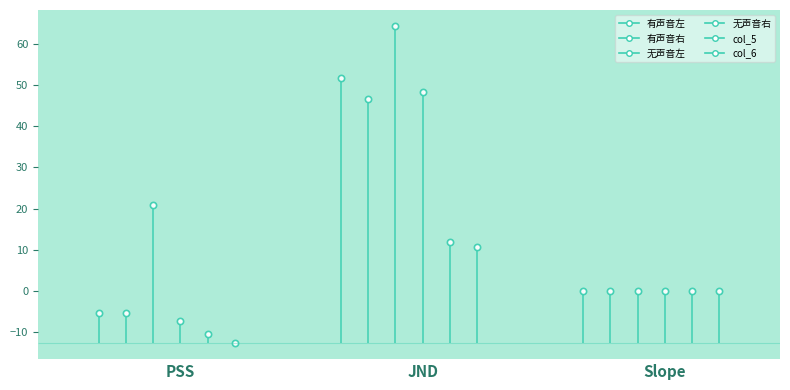

Reading left to right, list all the values displayed in this chart.

有声音左: PSS=-5.5	JND=51.6	Slope=0.0
有声音右: PSS=-5.4	JND=46.7	Slope=0.0
无声音左: PSS=20.9	JND=64.4	Slope=0.0
无声音右: PSS=-7.3	JND=48.3	Slope=0.0
col_5: PSS=-10.5	JND=11.8	Slope=0.0
col_6: PSS=-12.7	JND=10.8	Slope=0.0